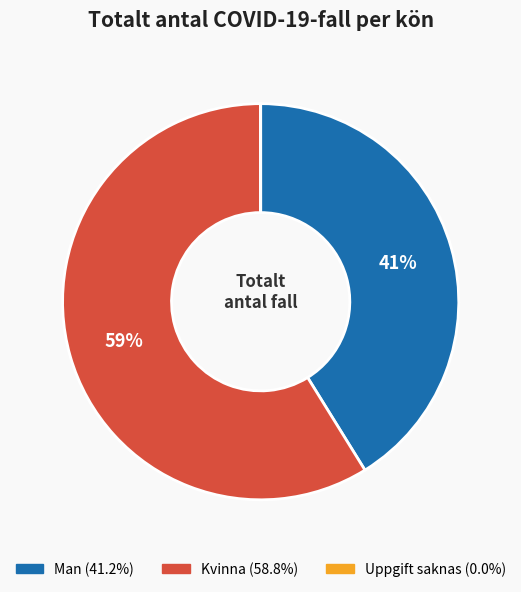

To the nearest percent, what is the average slice percentage?

33%